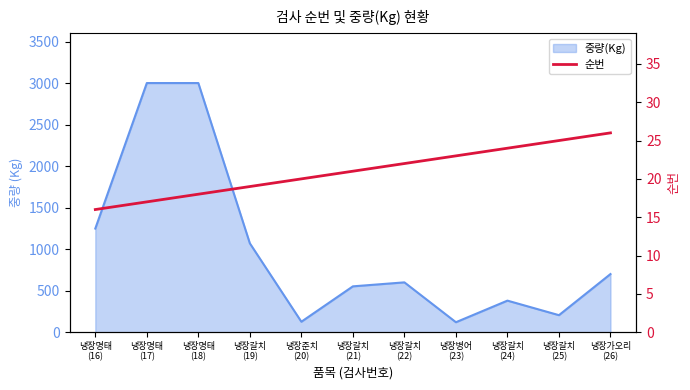

Rank the categories by value from highest to lowest.

냉장가오리
(26), 냉장갈치
(25), 냉장갈치
(24), 냉장병어
(23), 냉장갈치
(22), 냉장갈치
(21), 냉장준치
(20), 냉장갈치
(19), 냉장명태
(18), 냉장명태
(17), 냉장명태
(16)